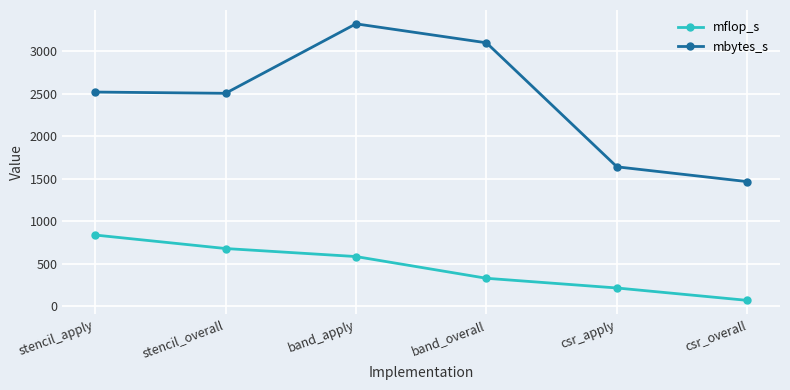

True or false: mbytes_s has a value of 2047.6 at csr_overall.

False